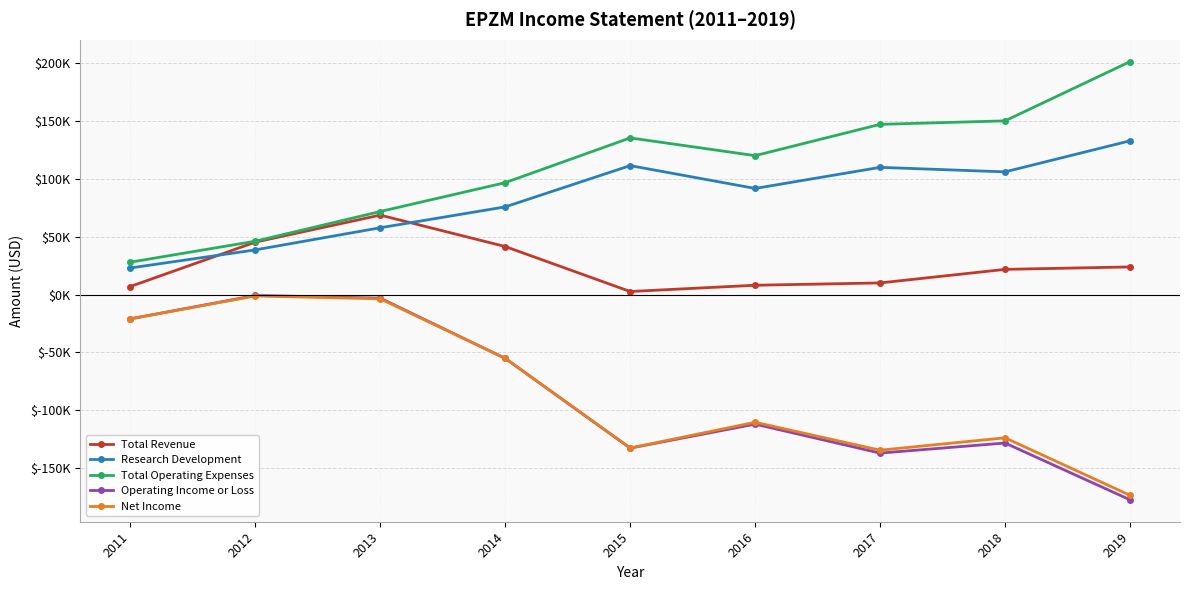

Which label corresponds to the largest value in the chart?

2019